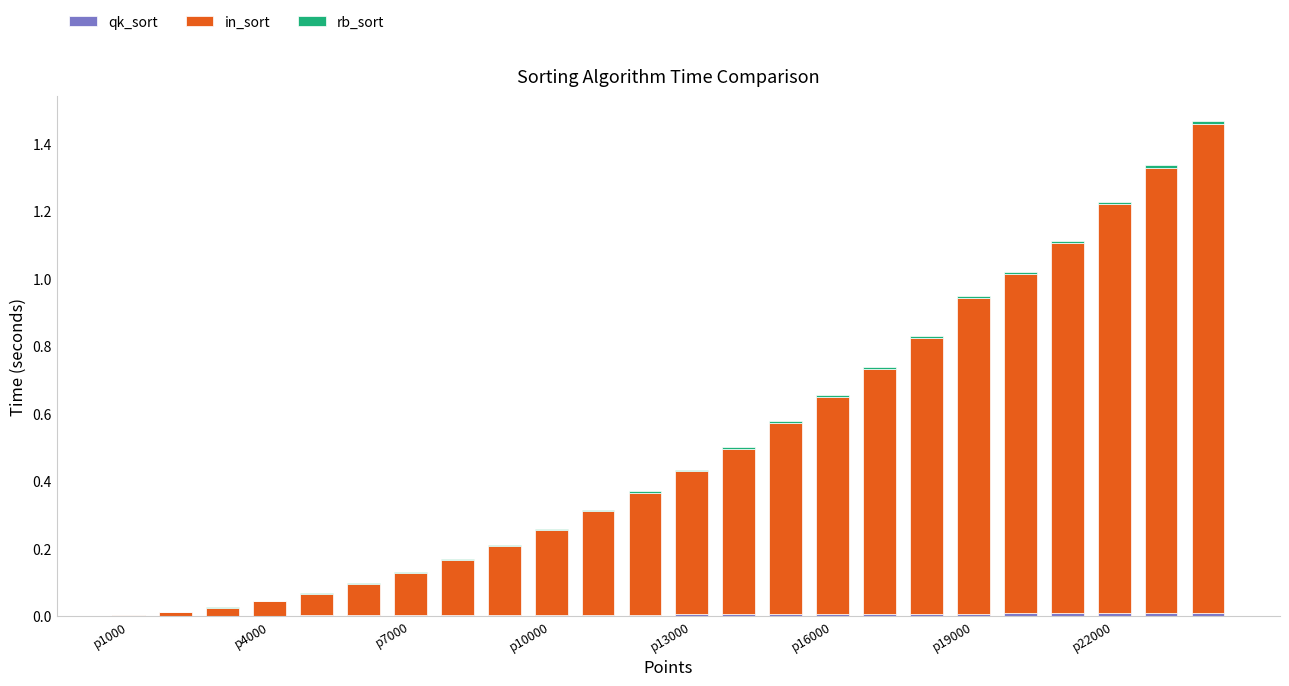

How many distinct data groups are displayed?

3